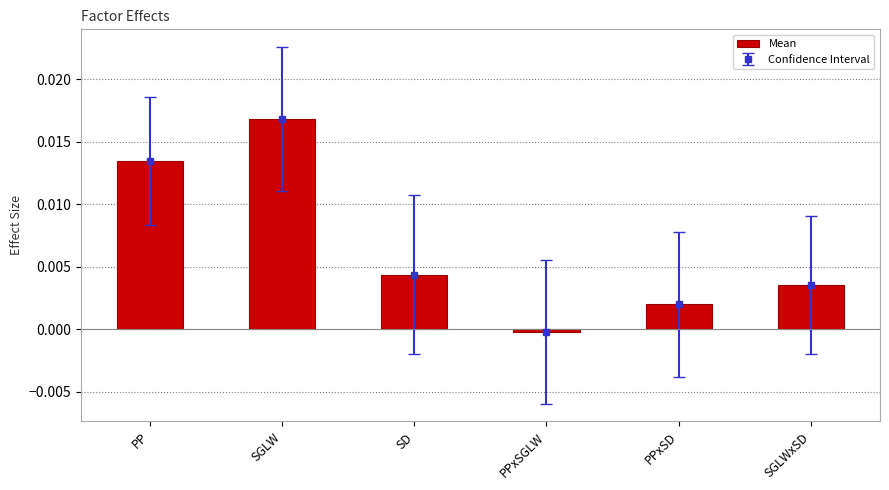

How many positive values are there?

5